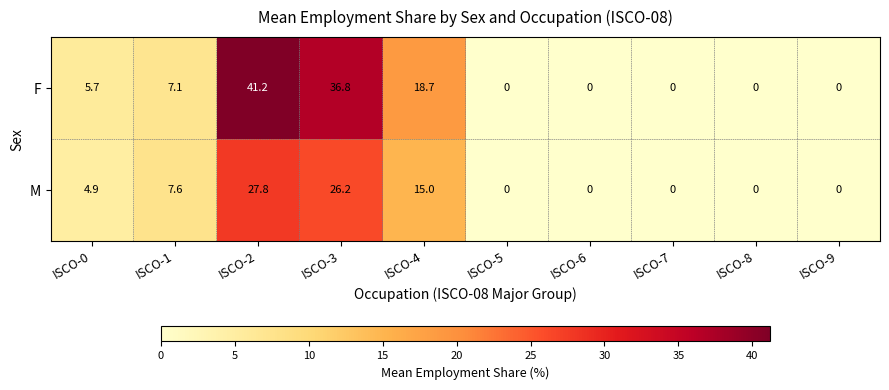

At which category is the sum across all series the highest?

ISCO-2